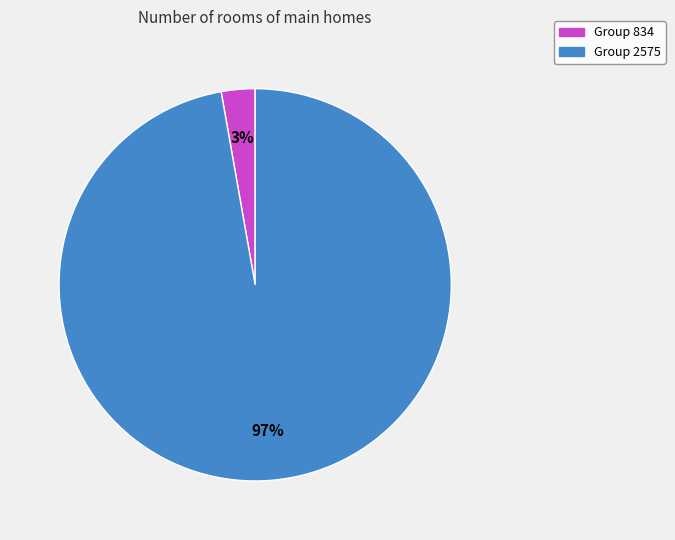

To the nearest percent, what is the average slice percentage?

50%